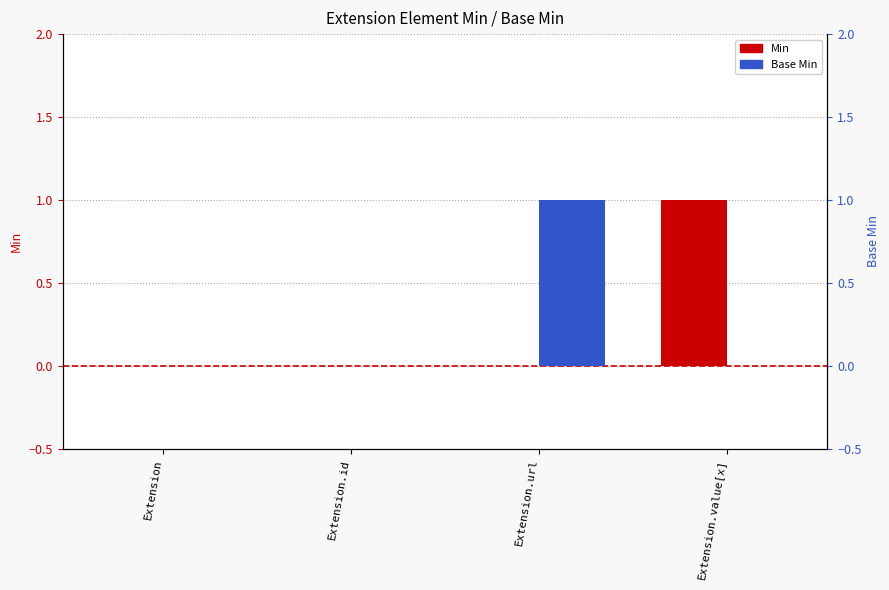

Which series has the largest range (max minus min)?

Min